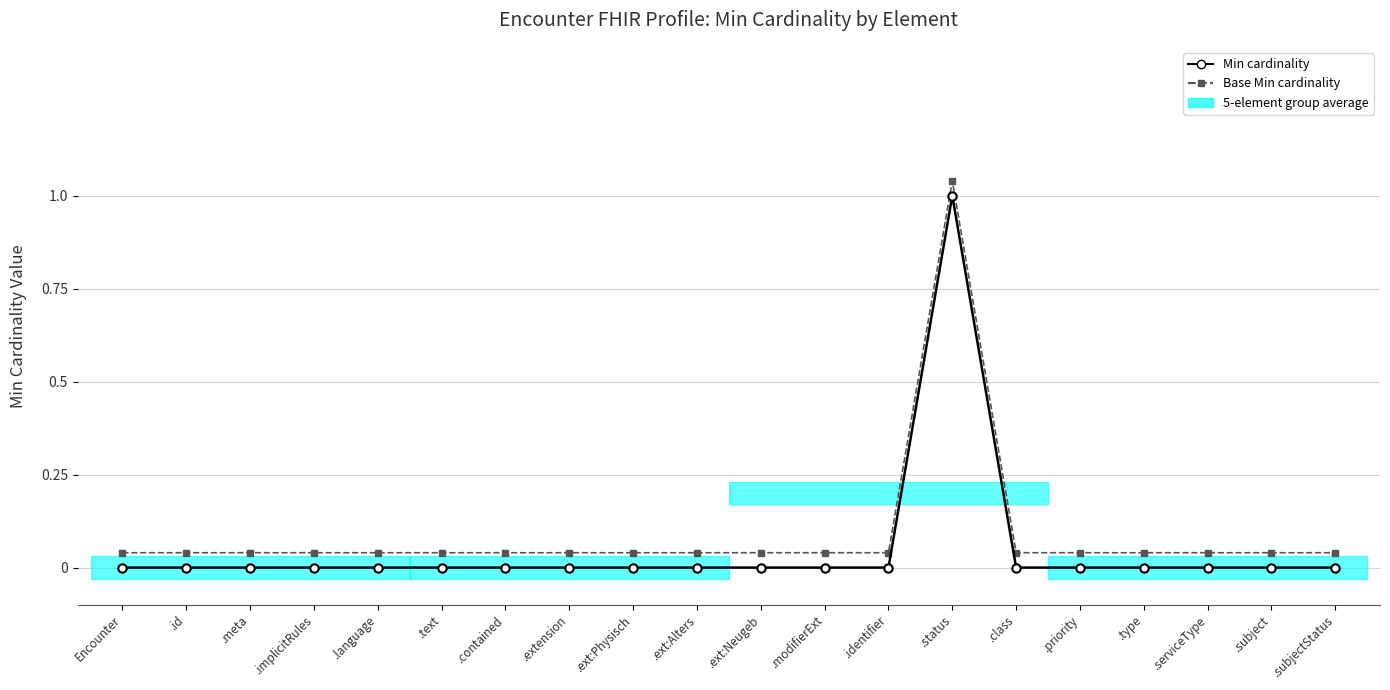

What is the label of the 5th point from the right?

.priority